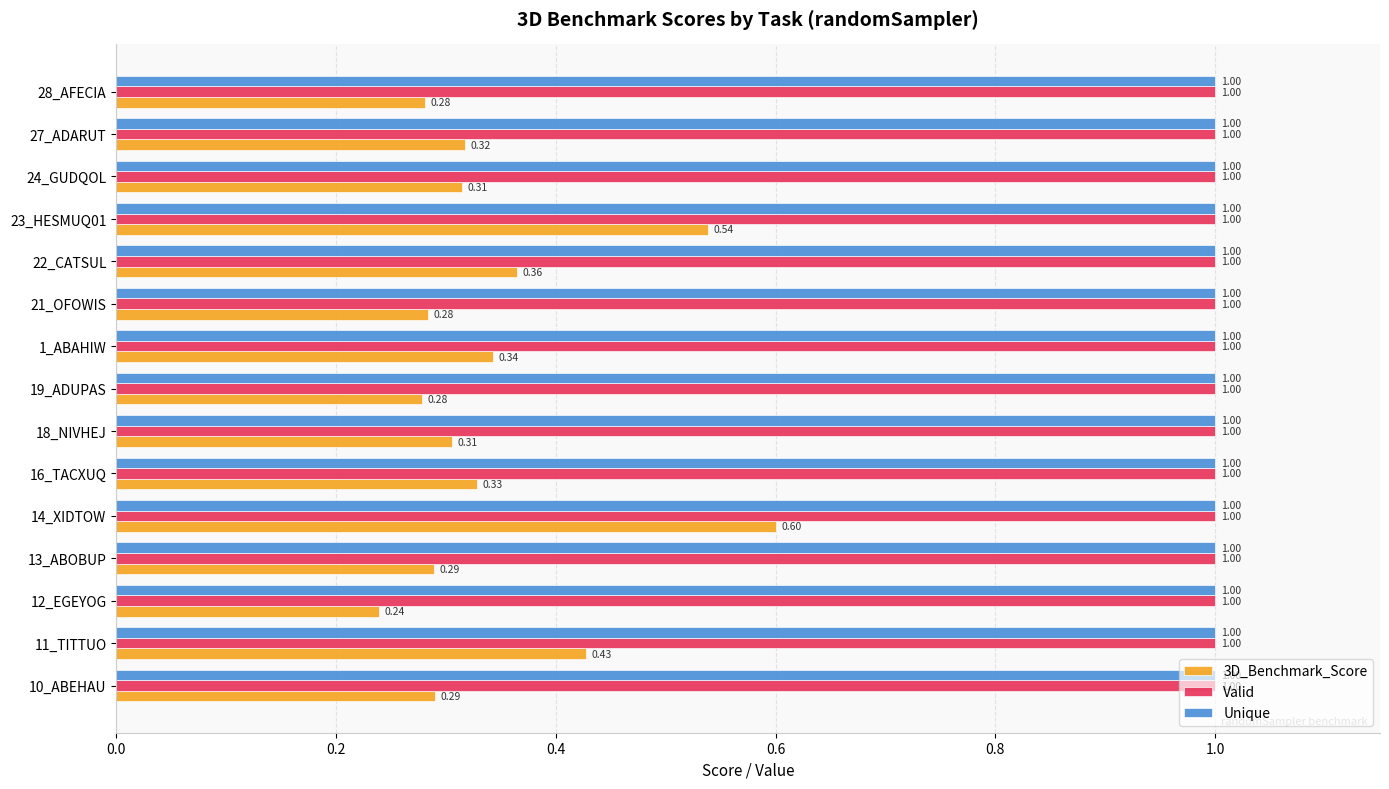

What is the total value across all series at 18_NIVHEJ?

2.3